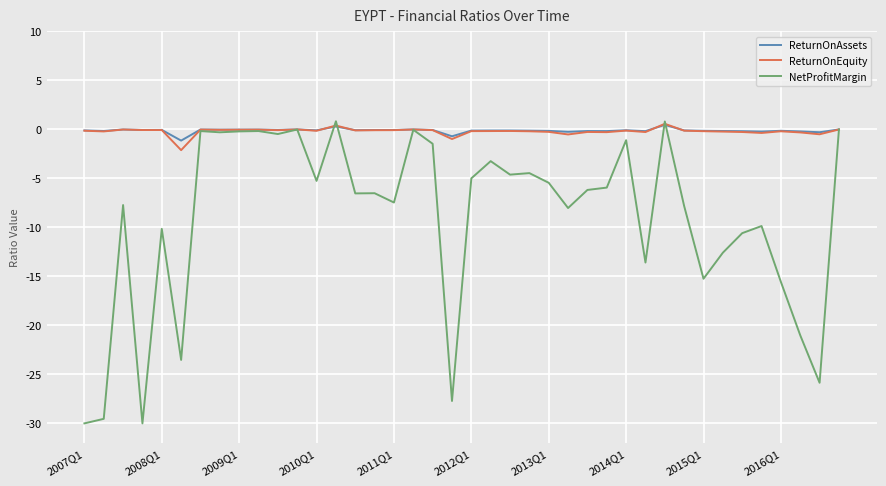

Which series has the largest range (max minus min)?

NetProfitMargin